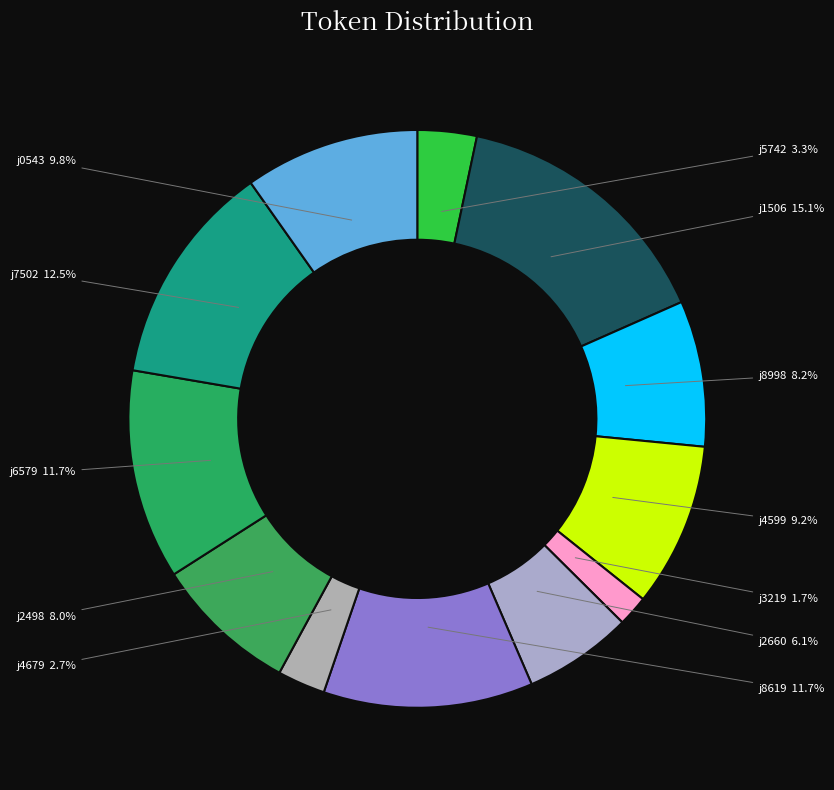

How many slices are in this pie chart?

12